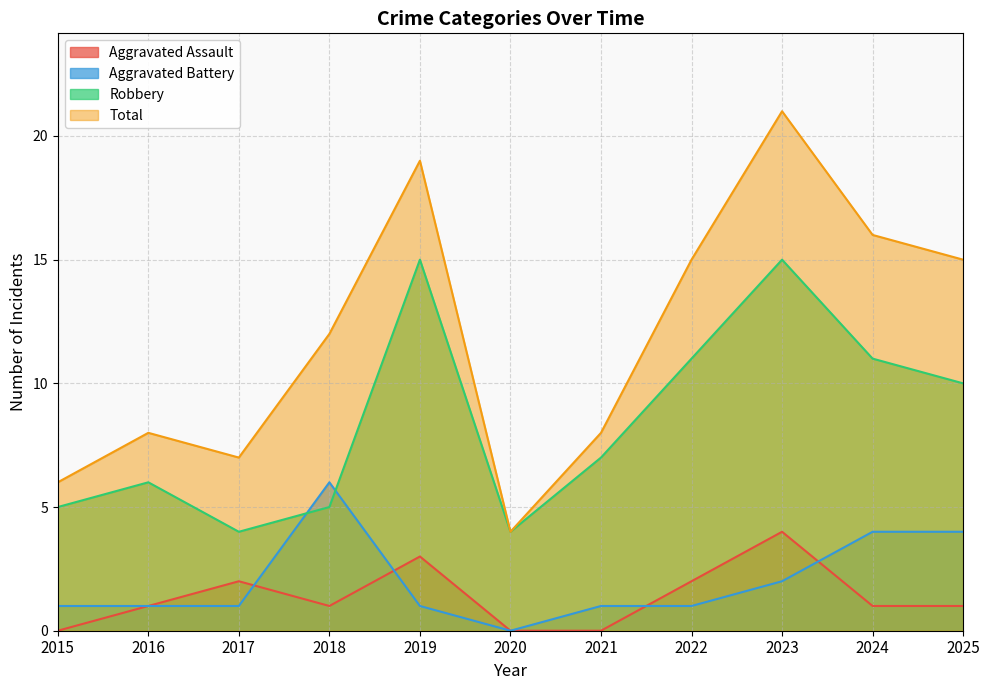

True or false: Aggravated Assault and Aggravated Battery intersect in this chart.

True